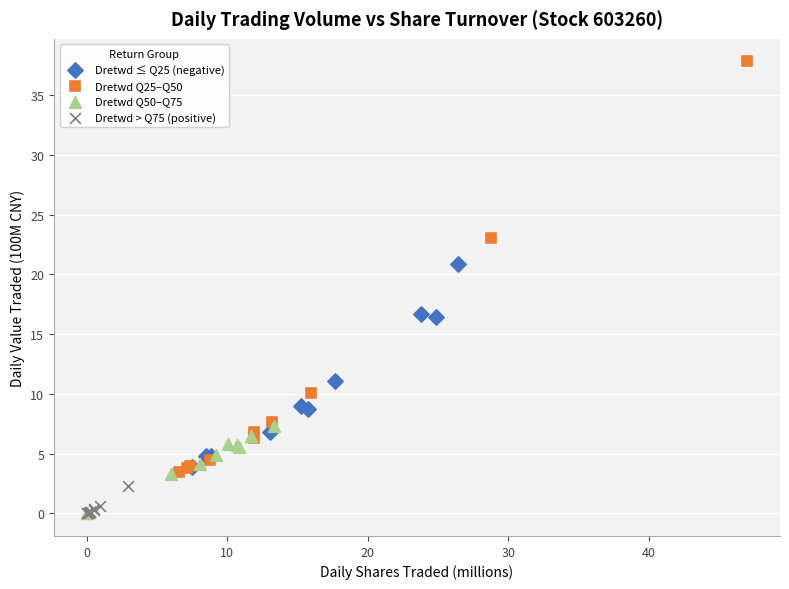

Which series reaches the maximum Y coordinate?

Dretwd Q25–Q50